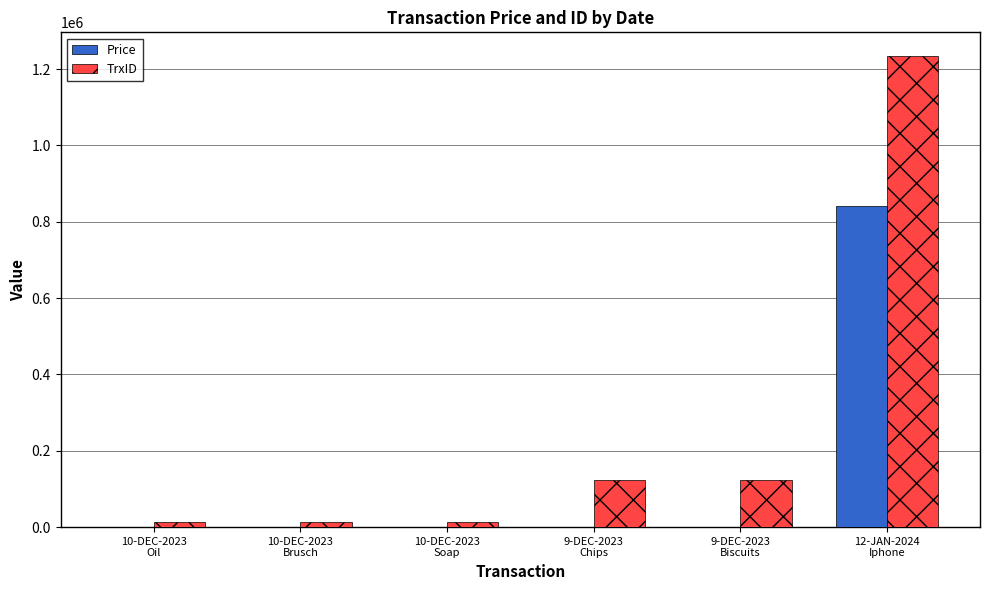

What is the average value of the TrxID series?

253086